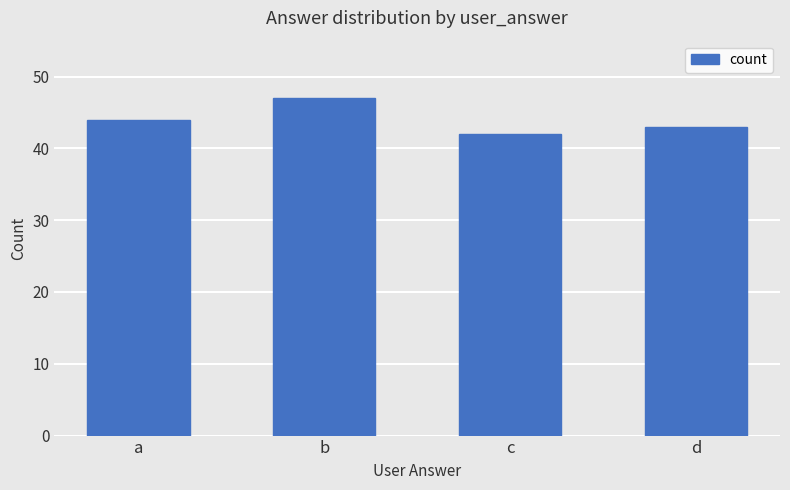

Approximately how many times larger is the value at b compared to d?

1.1